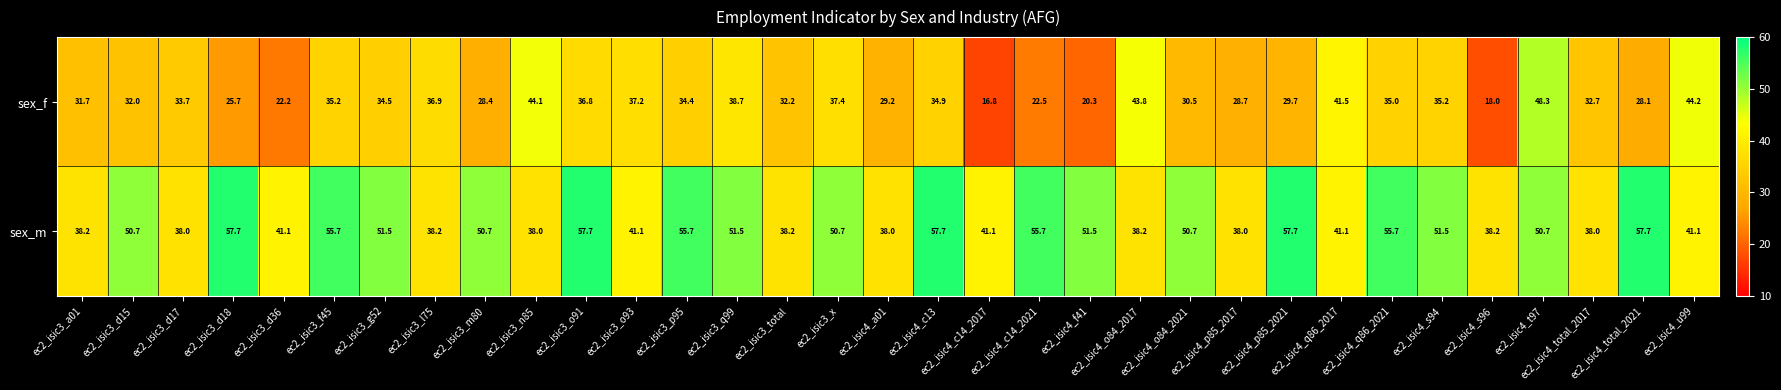

Which series changed the most between ec2_isic3_d15 and ec2_isic4_p85_2021?

sex_m